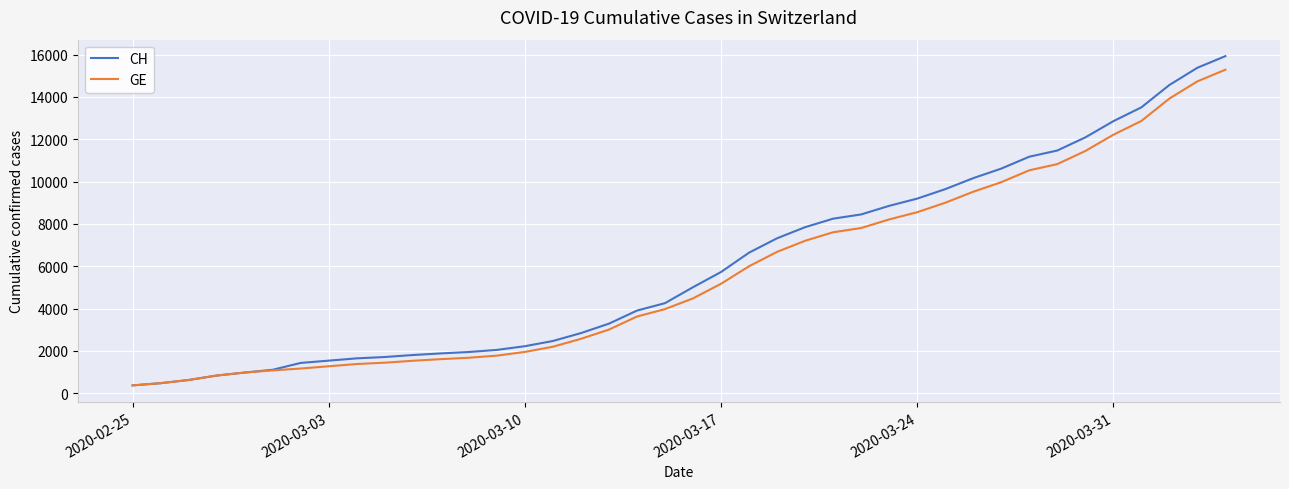

What is the minimum value for CH?

375